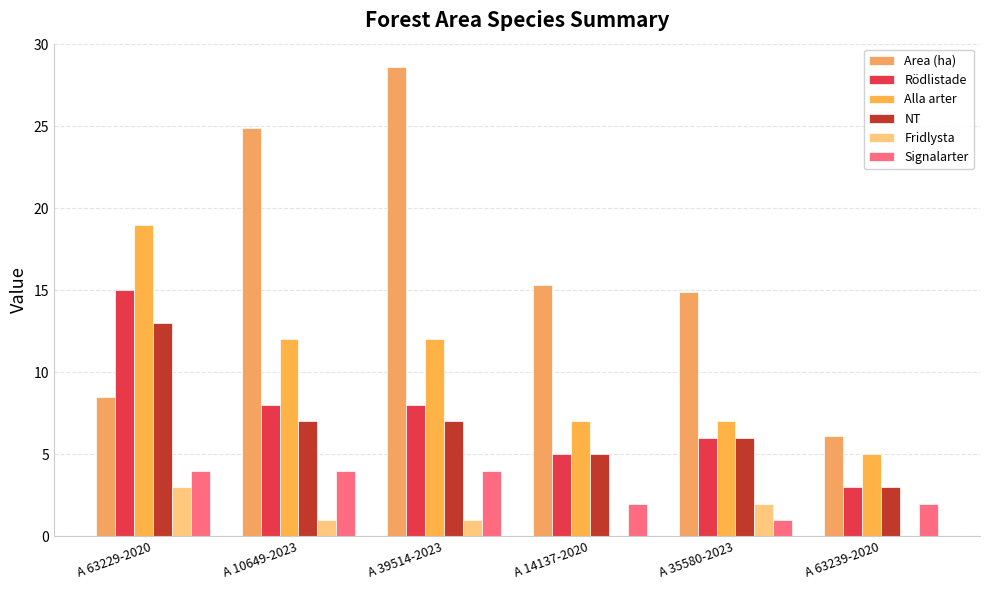

The value of Area (ha) at A 35580-2023 is 10.2. True or false?

False